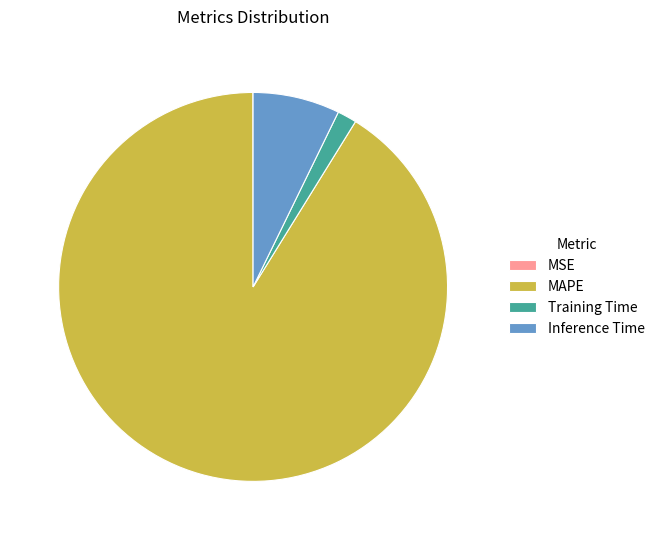

Is it true that MAPE is 91% of the pie?

True